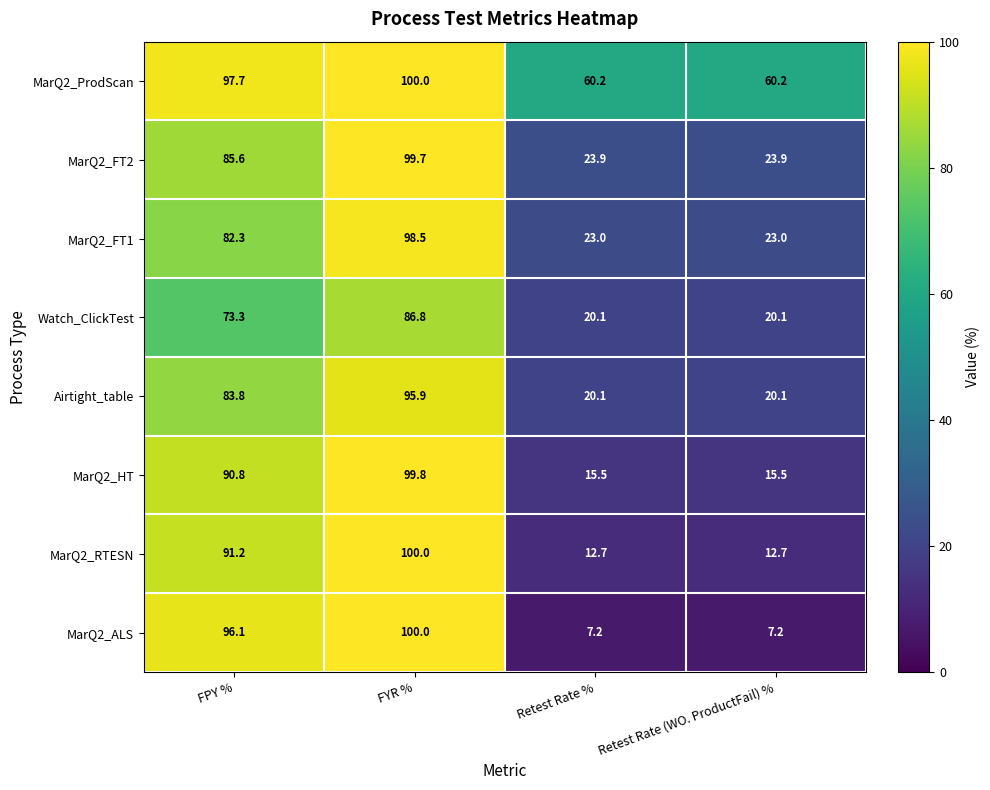

How many data points in MarQ2_HT are above 90?

2